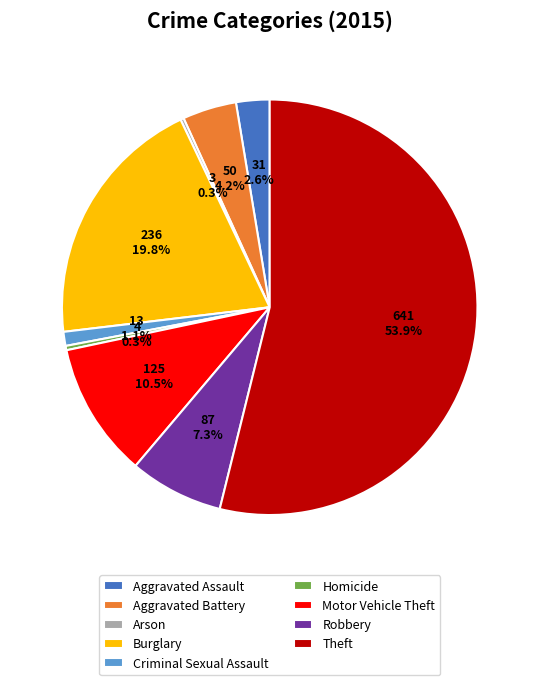

Which category accounts for the majority?

Theft